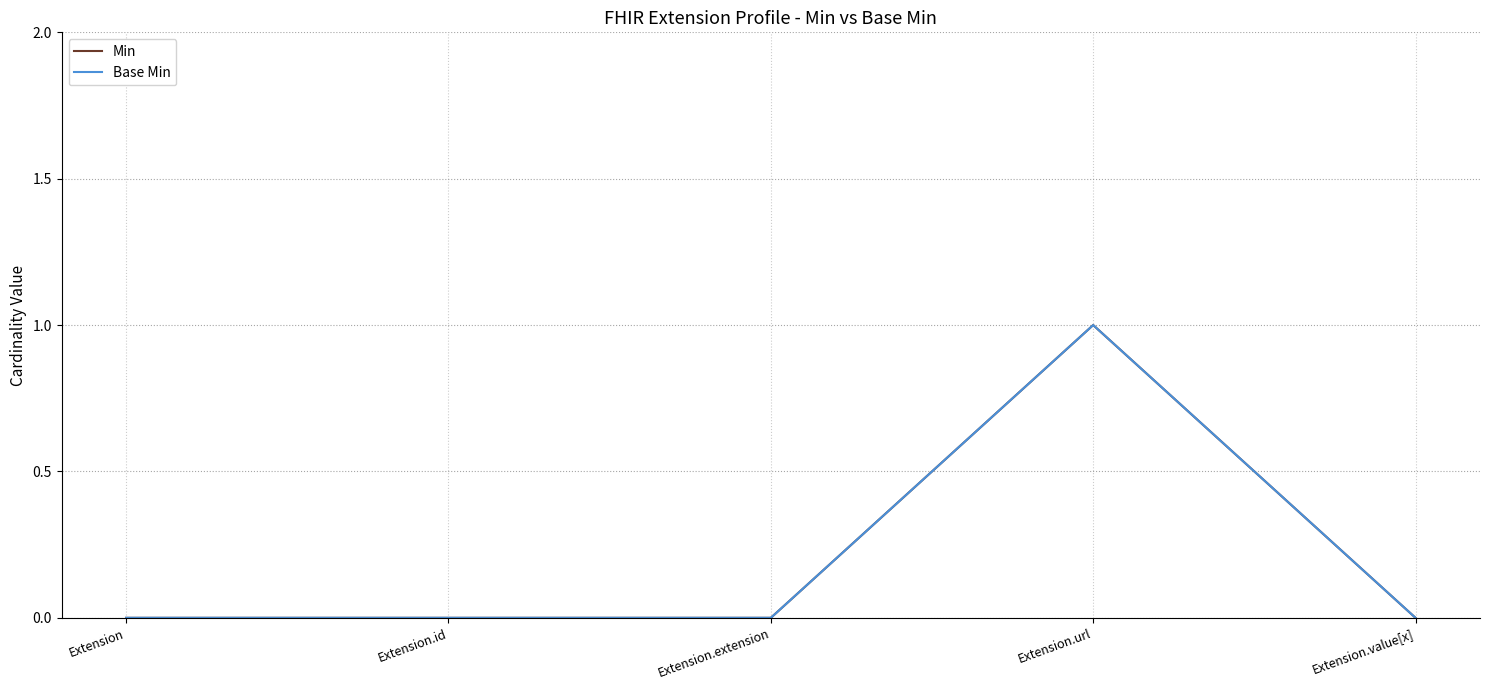

Does the chart have visible grid lines?

Yes